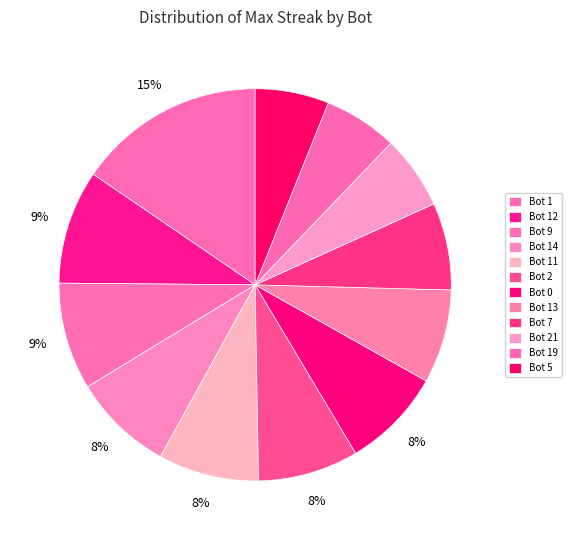

Is there any slice that represents more than half of the pie?

No